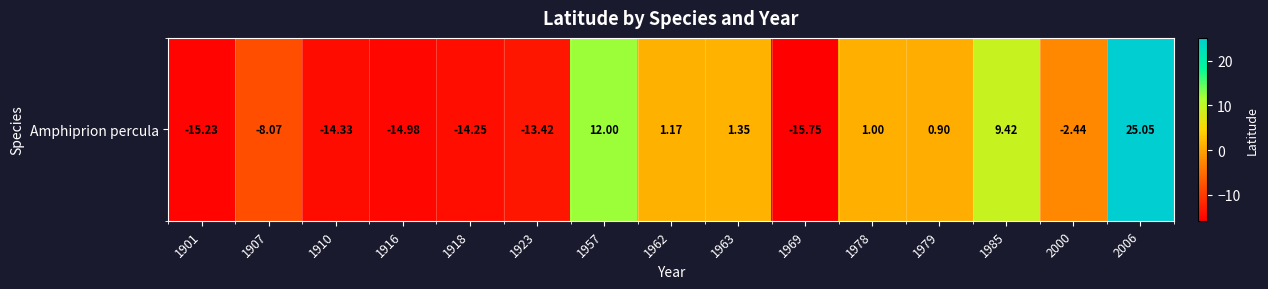

What is the sum of all values?

-47.6